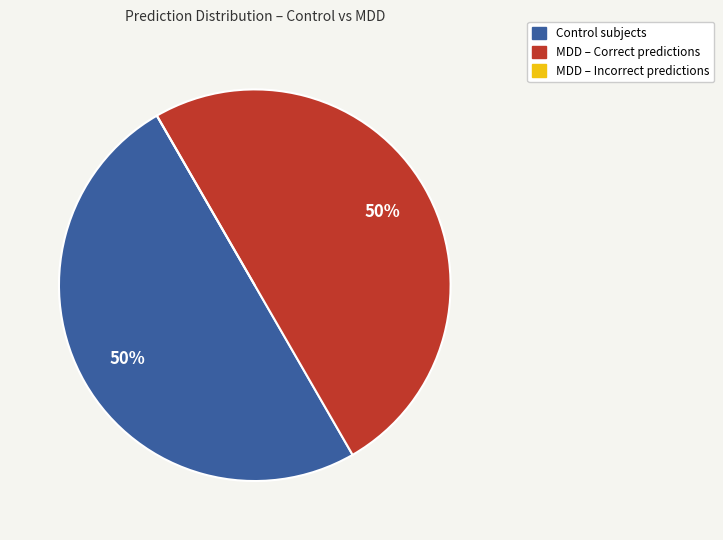

To the nearest percent, what is the average slice percentage?

33%